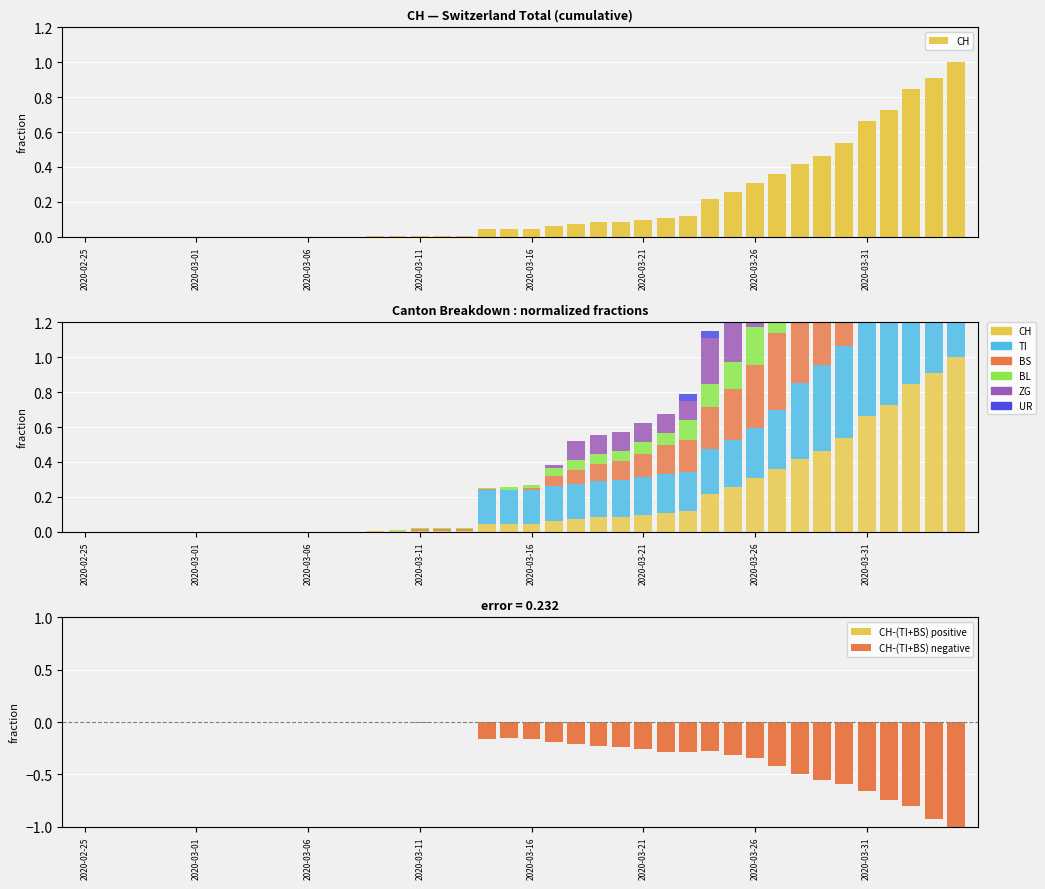

What is the spread (max minus min) of values at 2020-03-22?

0.2